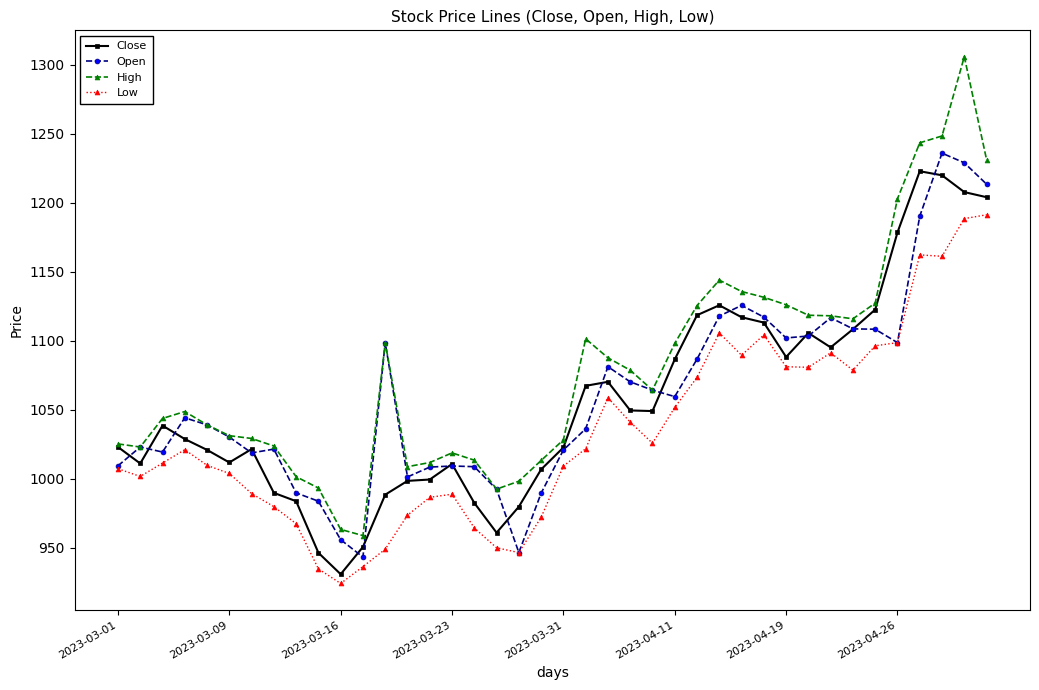

What is the difference between the maximum and second lowest values in the Close series?

276.5